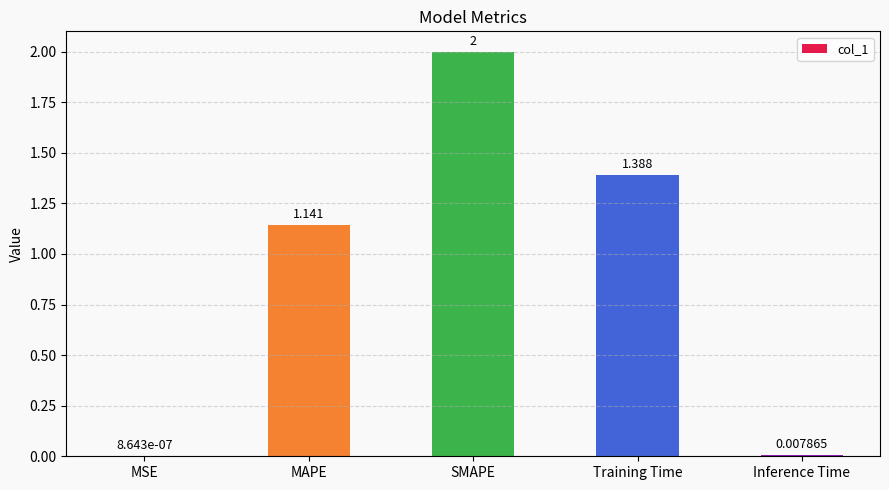

Which category has the highest value across all series?

SMAPE